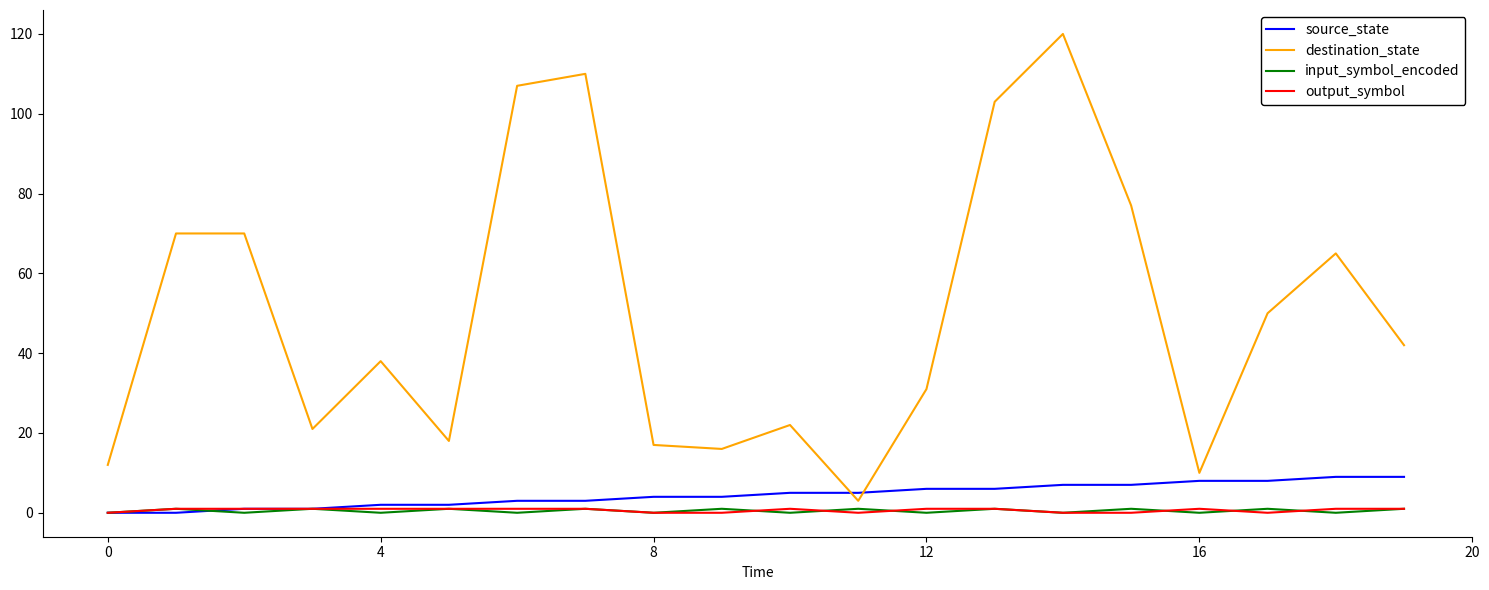

Which series has the largest total across all categories?

destination_state